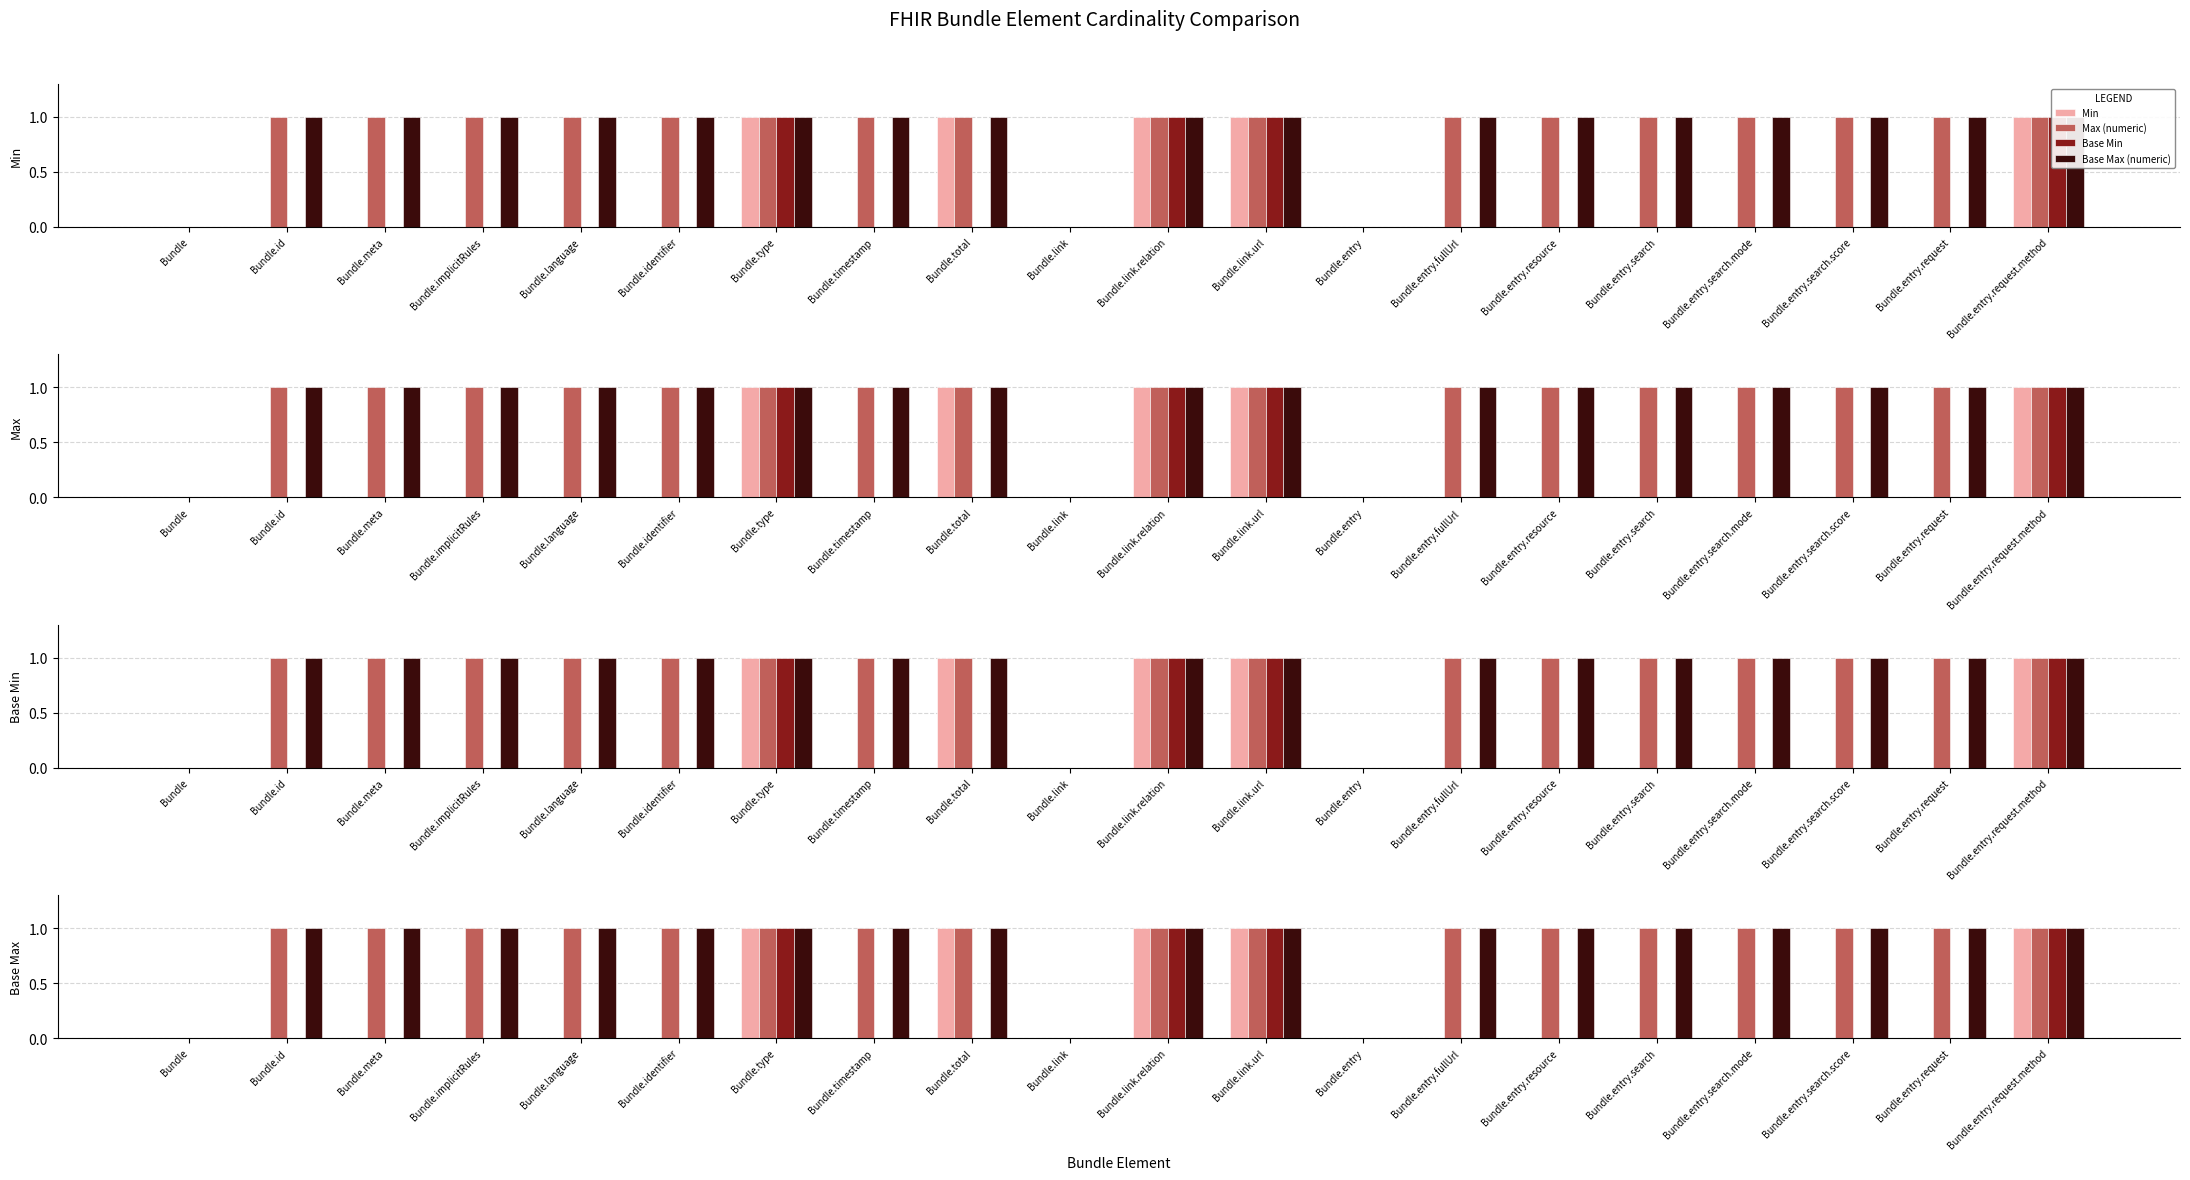

At which category does the chart reach its peak across all series?

Bundle.type